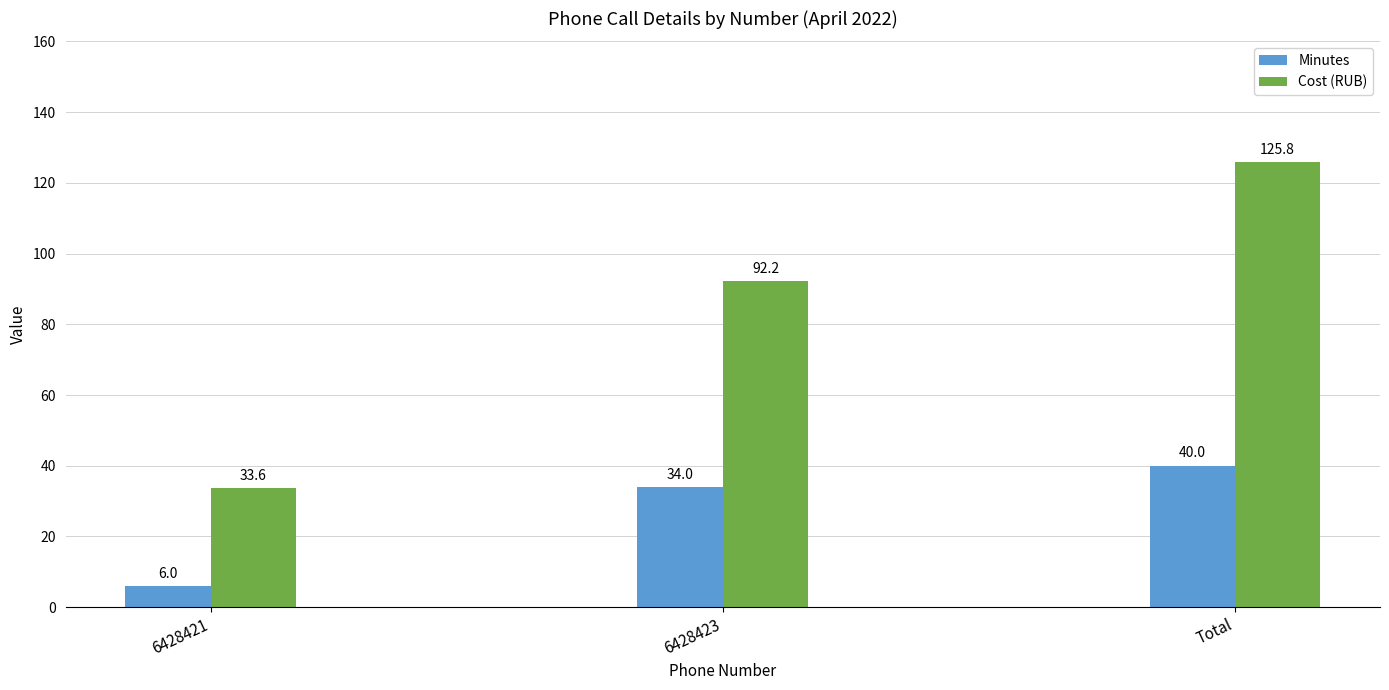

Reading left to right, extract all data points from this chart.

Minutes: 6428421=6.0	6428423=34.0	Total=40.0
Cost (RUB): 6428421=33.6	6428423=92.2	Total=125.8